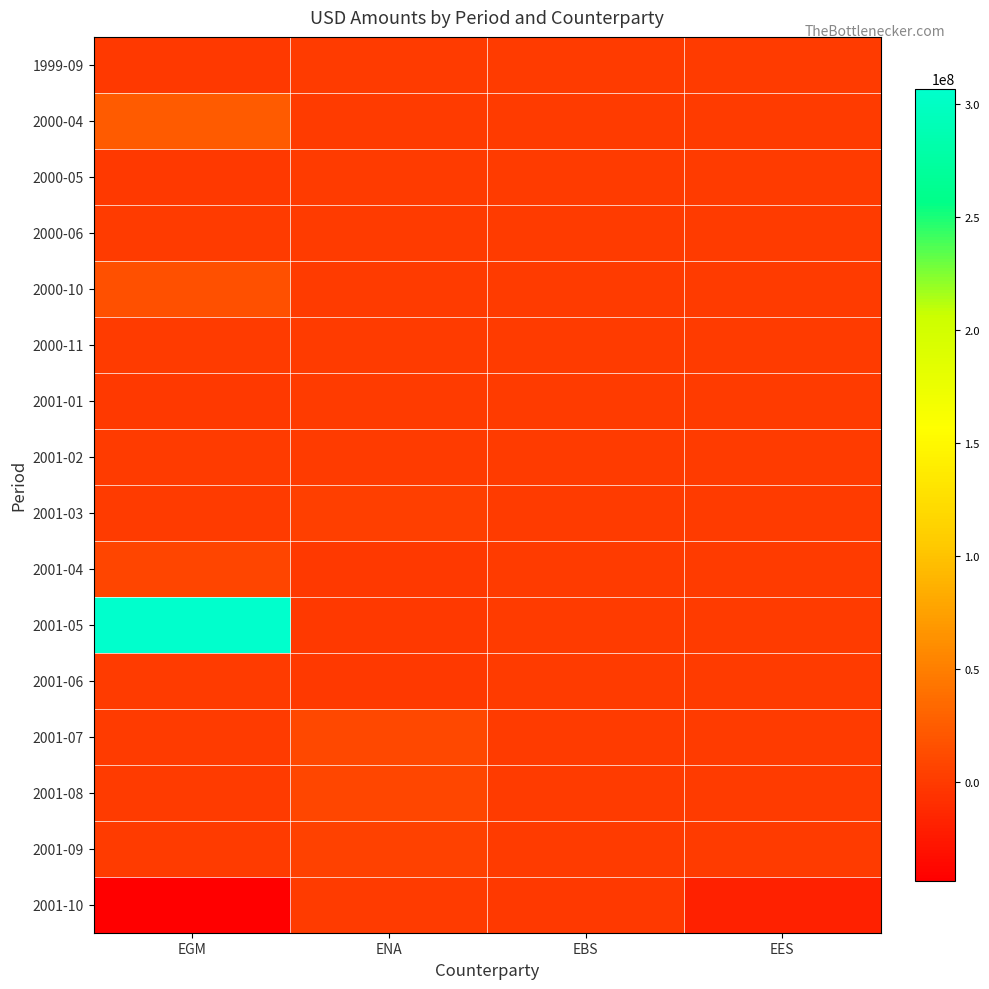

Reading right to left, what are all the values shown in this chart?

1999-09: EES=0	EBS=0	ENA=0	EGM=-1130000
2000-04: EES=0	EBS=0	ENA=0	EGM=23882785
2000-05: EES=0	EBS=0	ENA=0	EGM=-69177
2000-06: EES=0	EBS=0	ENA=0	EGM=78195
2000-10: EES=0	EBS=0	ENA=0	EGM=15478726
2000-11: EES=0	EBS=0	ENA=0	EGM=992825
2001-01: EES=0	EBS=0	ENA=0	EGM=-252615
2001-02: EES=0	EBS=0	ENA=565420	EGM=0
2001-03: EES=0	EBS=0	ENA=3364997	EGM=0
2001-04: EES=0	EBS=0	ENA=-269772	EGM=7365304
2001-05: EES=0	EBS=0	ENA=-260175	EGM=306765029
2001-06: EES=0	EBS=0	ENA=-328750	EGM=0
2001-07: EES=0	EBS=0	ENA=10108934	EGM=0
2001-08: EES=0	EBS=0	ENA=8321626	EGM=0
2001-09: EES=0	EBS=0	ENA=4820474	EGM=0
2001-10: EES=-18291068	EBS=-186066	ENA=0	EGM=-43858618